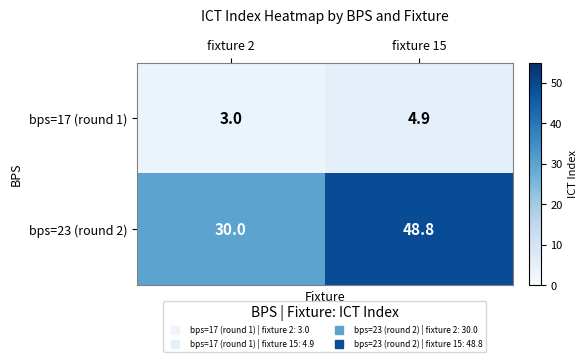

At which category is the sum across all series the highest?

fixture 15